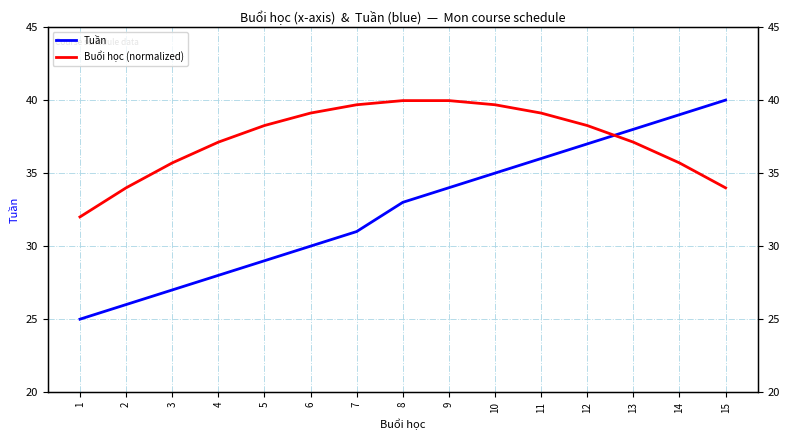

True or false: Tuần has more than 1 interior local peaks.

False